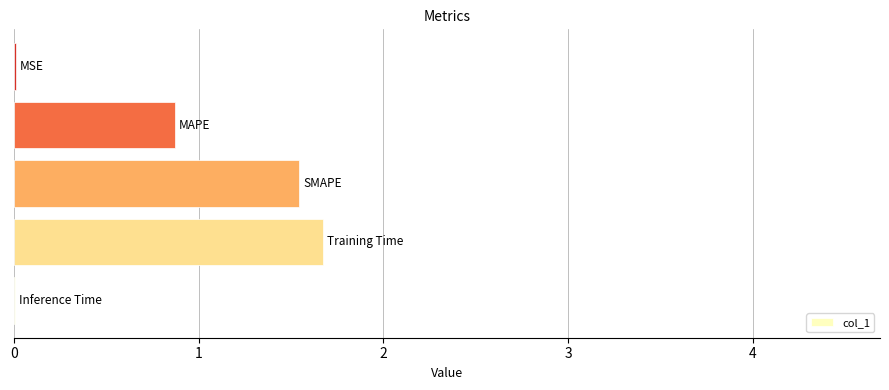

What is the maximum value shown in the chart?

1.7